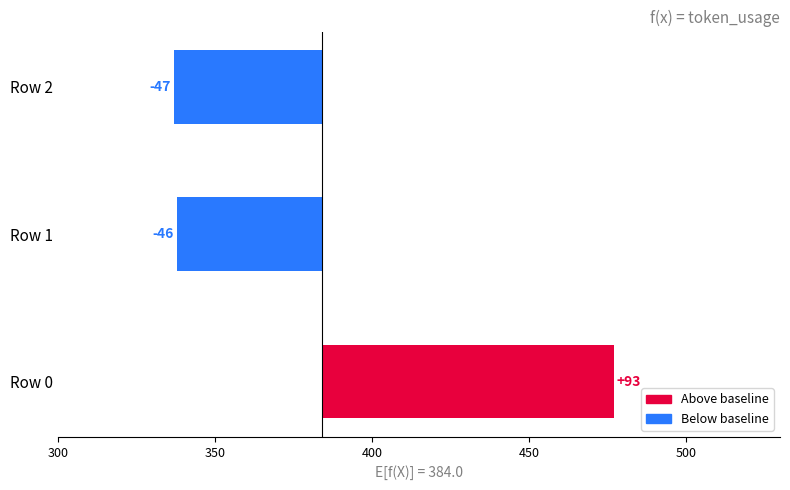

Are the bars grouped side by side (vs. stacked)?

No